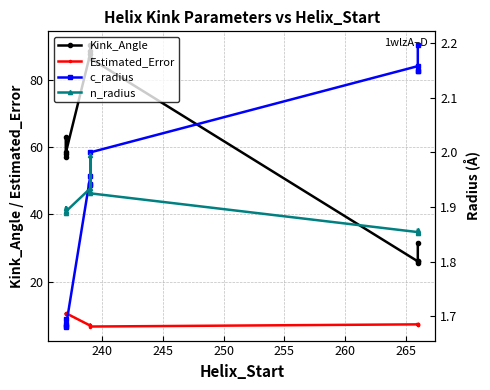

The n_radius series shows 1.9 at 245. True or false?

True